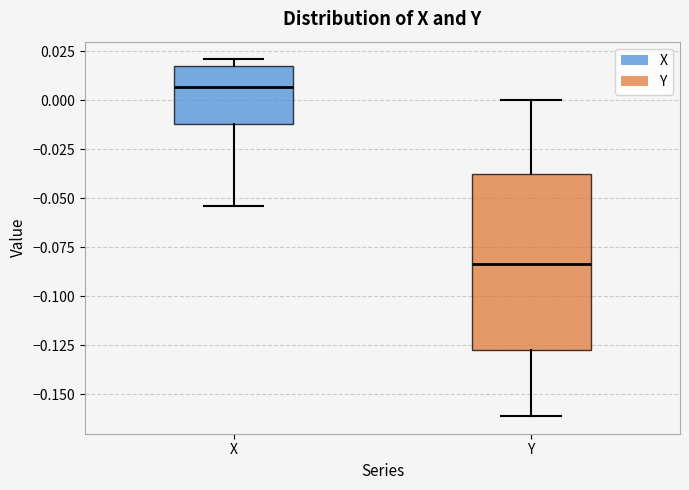

Where is the lower edge of the box for X on the y-axis? The values are not printed on the chart, so give them approximately, as read against the axis.

-0.010